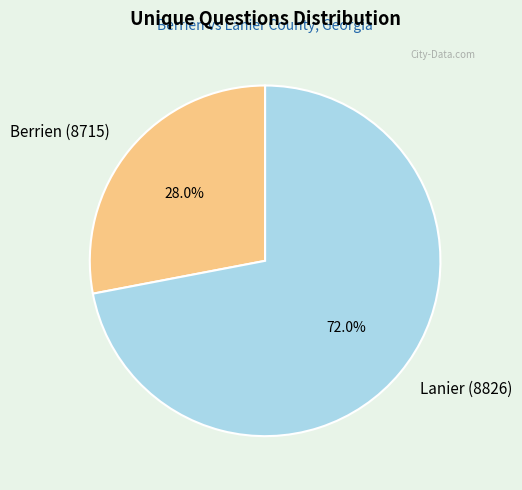

Count the number of slices in the pie.

2